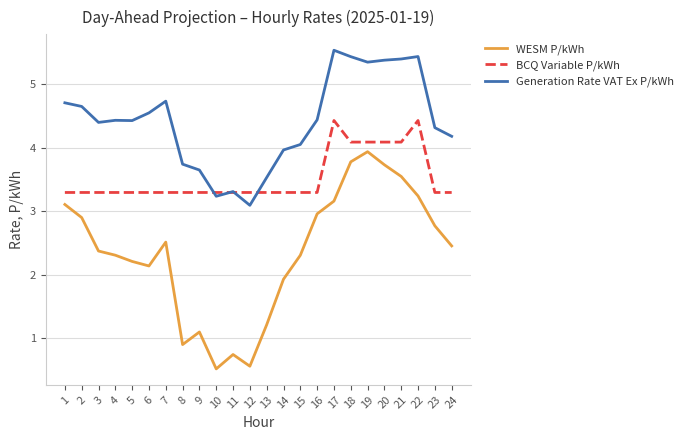

List the series in order of their peak value, lowest first.

WESM P/kWh, BCQ Variable P/kWh, Generation Rate VAT Ex P/kWh